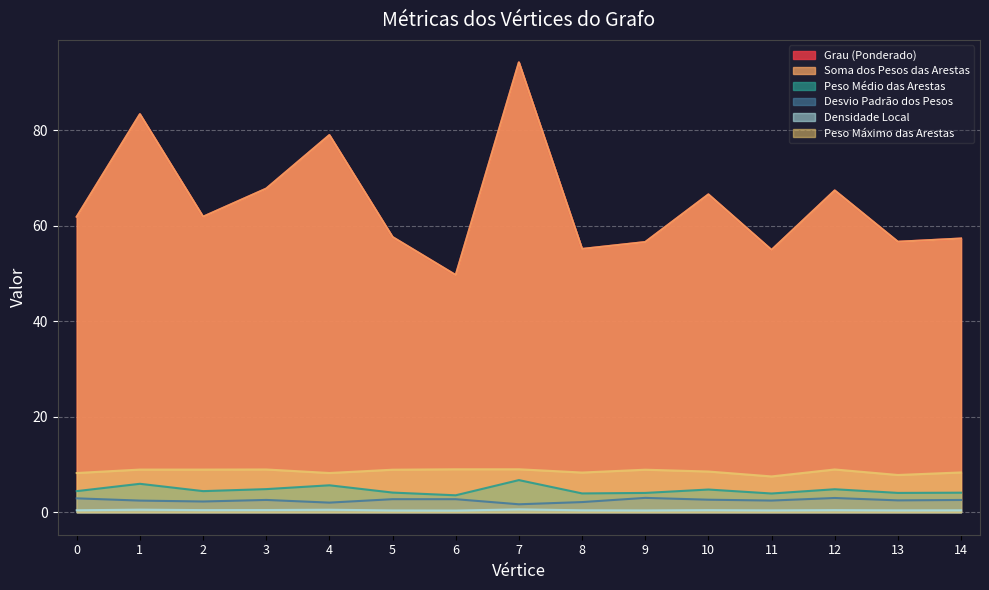

At which category does Densidade Local reach its first local valley?

2